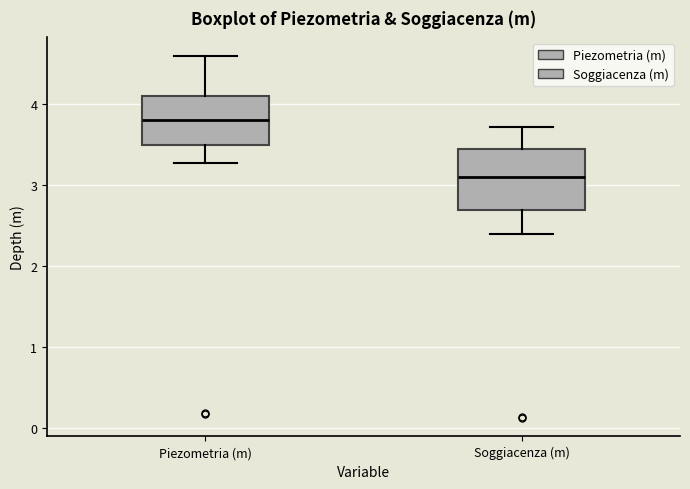

Reading left to right, read every box against the y-axis: the position of its median line, the range the box covers, and the ends of its whiskers. The values are not printed on the chart, so give them approximately, as read against the axis.

Piezometria (m): median 3.8, box 3.5 to 4.1, whiskers 3.3 to 4.6
Soggiacenza (m): median 3.1, box 2.7 to 3.5, whiskers 2.4 to 3.7